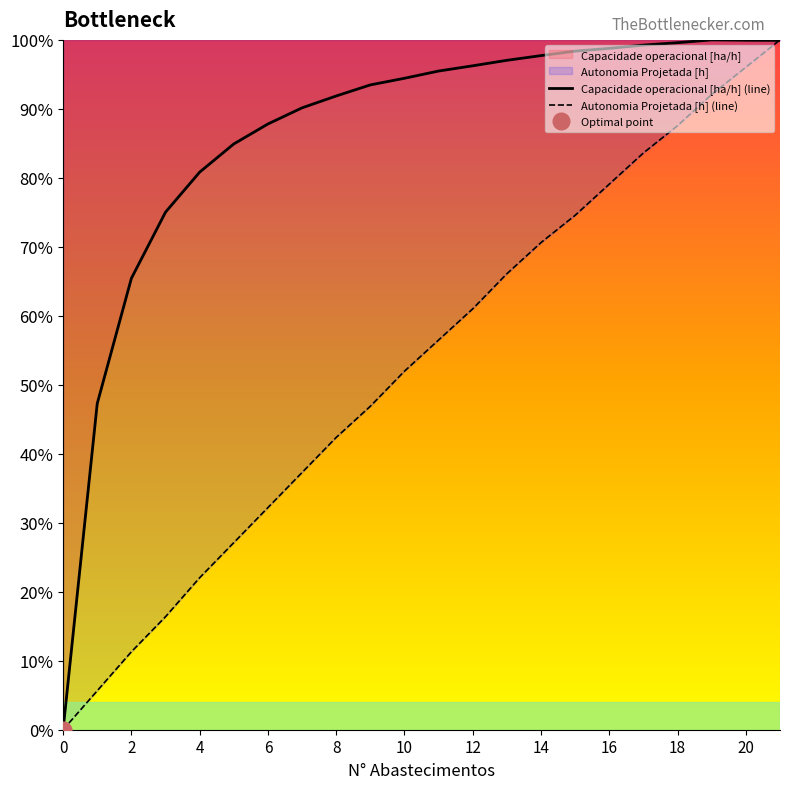

How many data points does each series have?

22